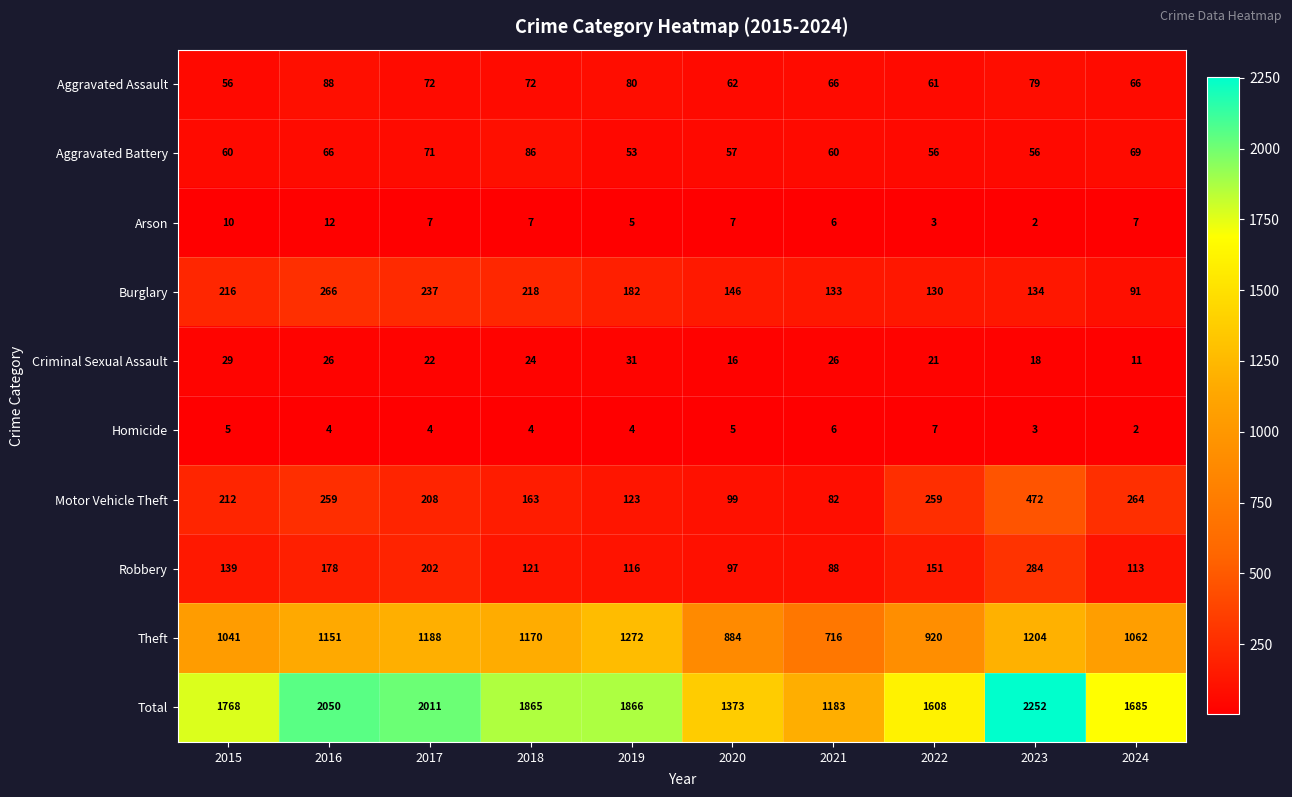

At which category is the sum across all series the highest?

2023